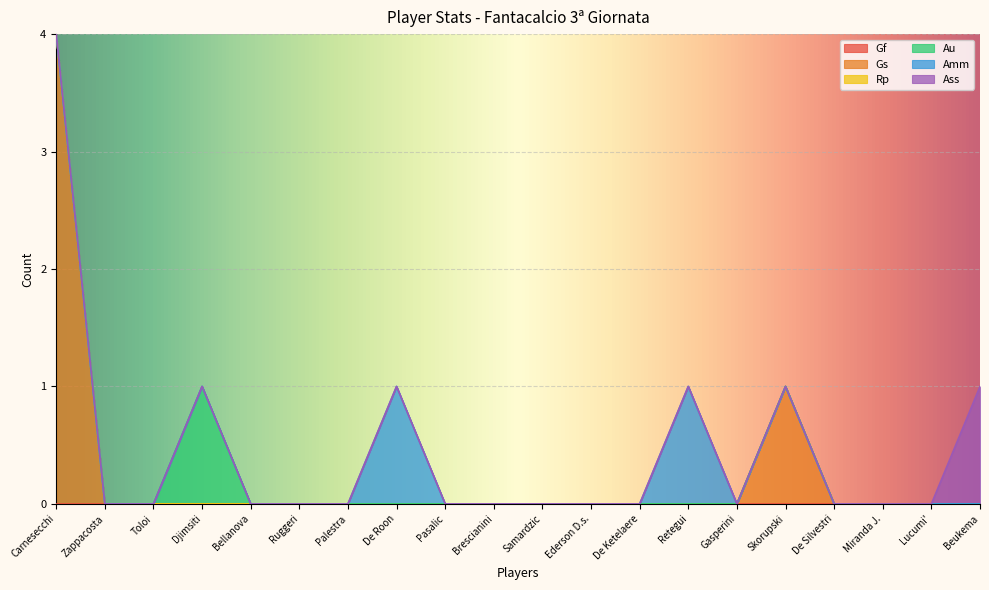

Where is Rp nearest to the value 0?

Carnesecchi